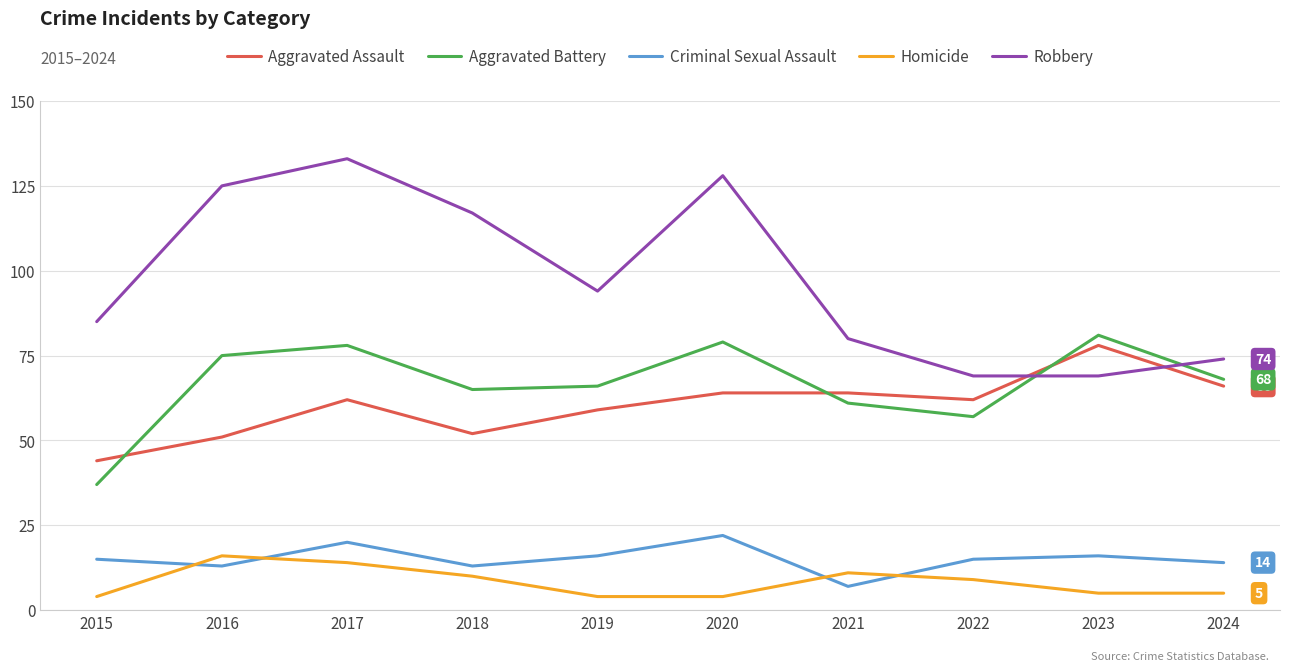

What is the difference between the maximum and minimum values in the Homicide series?

12